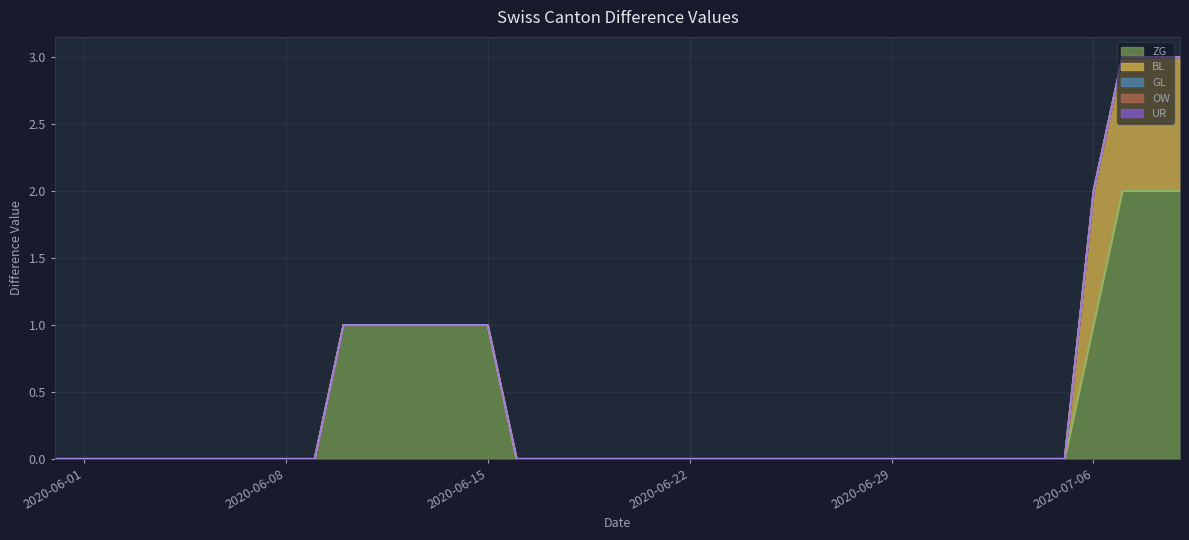

What is the maximum value shown in the chart?

2